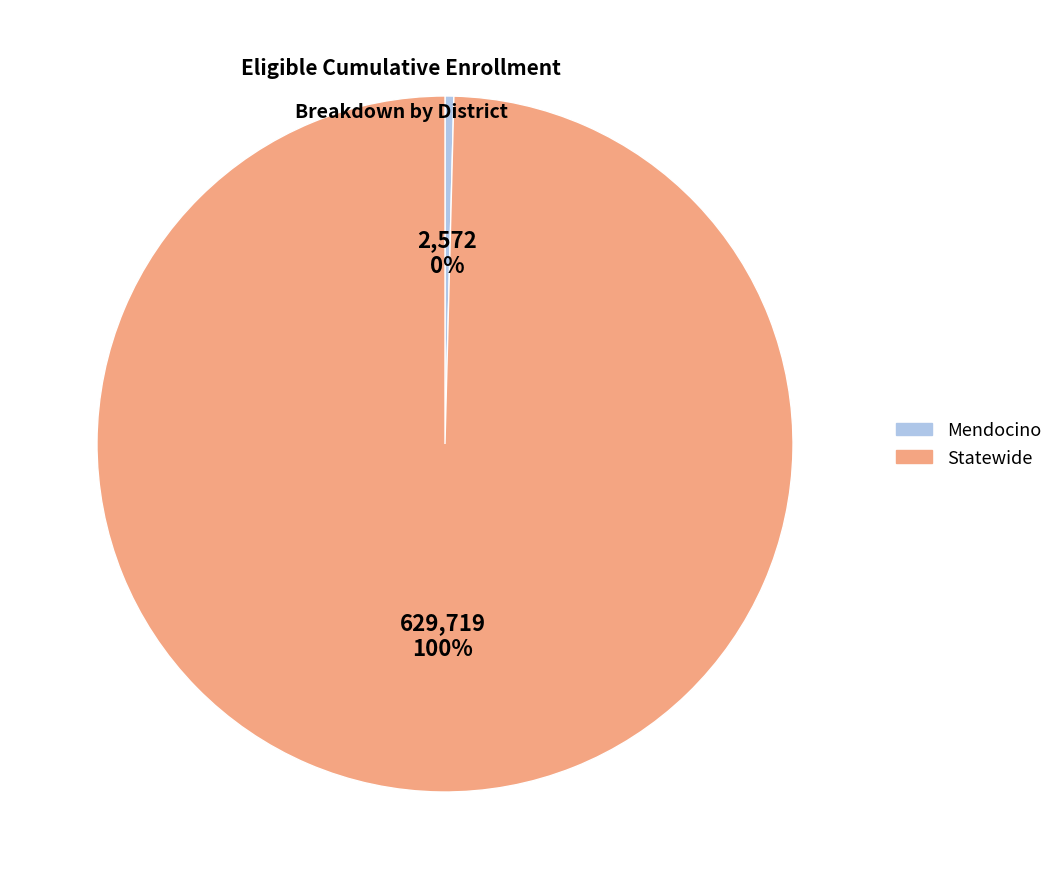

Do Statewide and Mendocino together represent more than half of the pie?

Yes